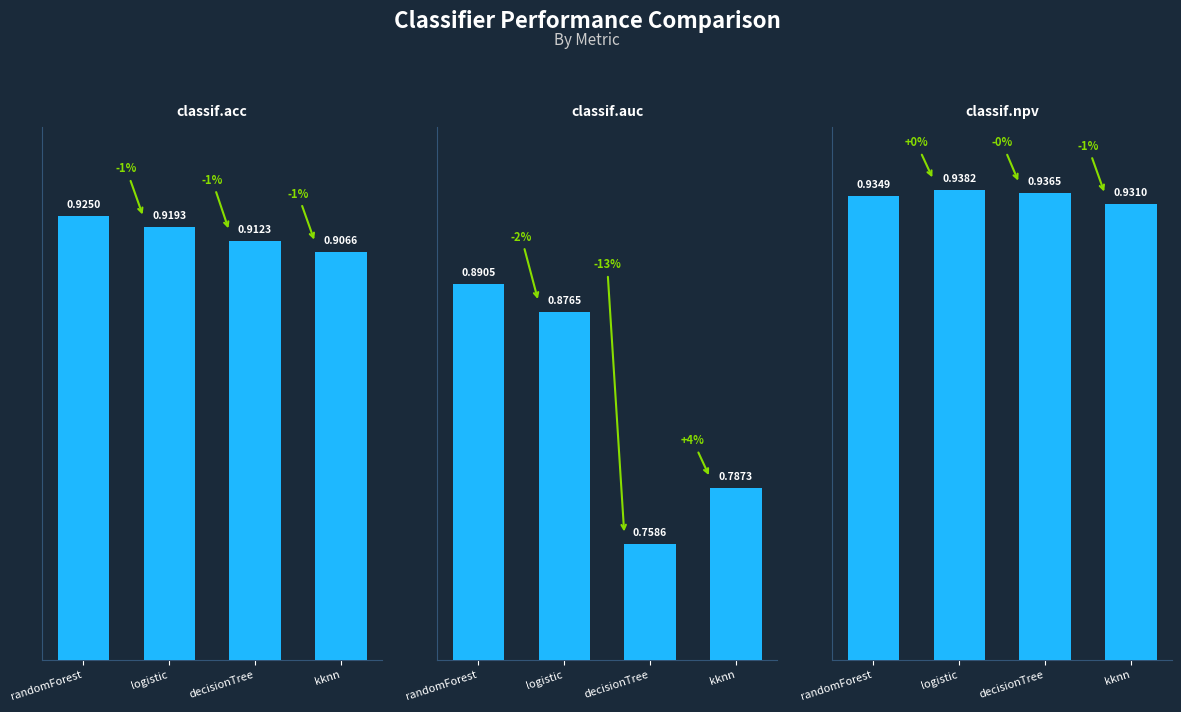

Count the number of categories in the chart.

4